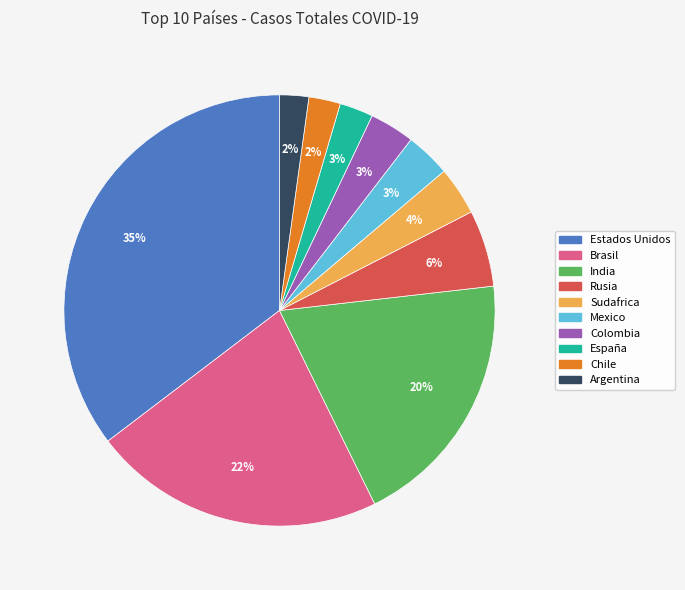

Does Colombia represent more than half of the total?

No